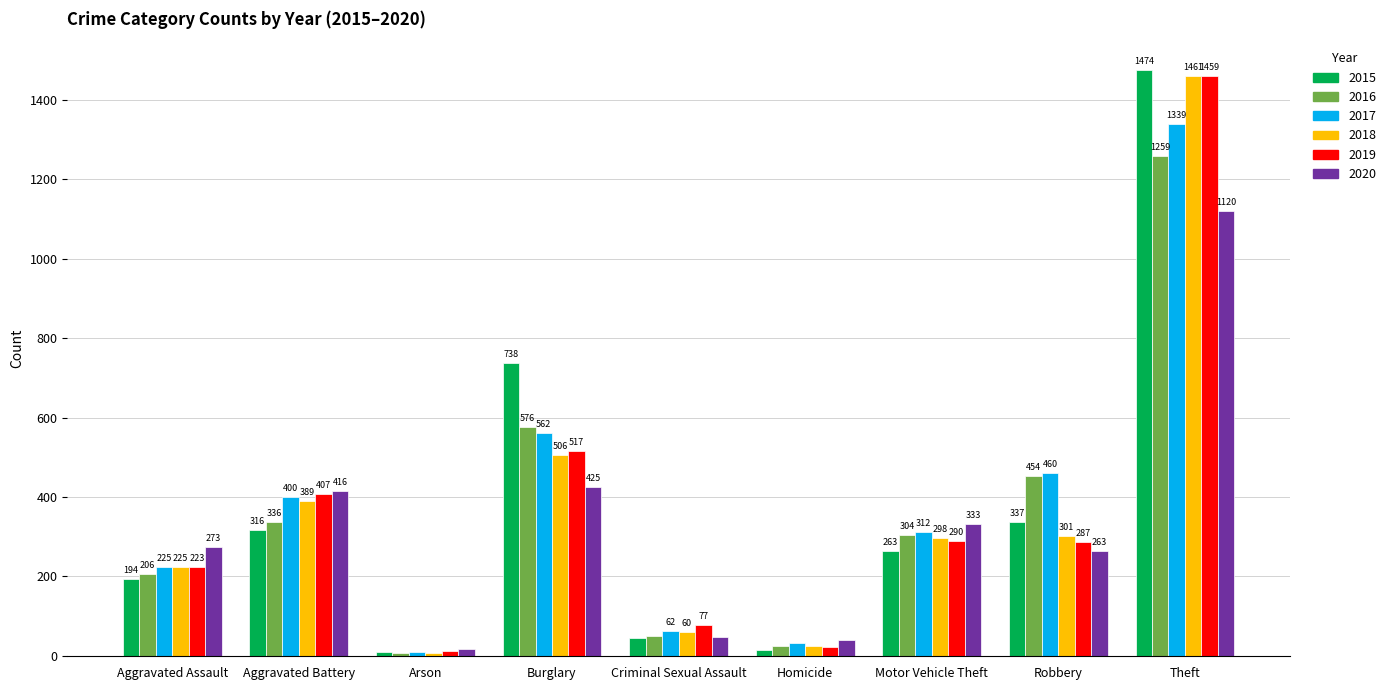

What is the maximum value for 2015?

1474